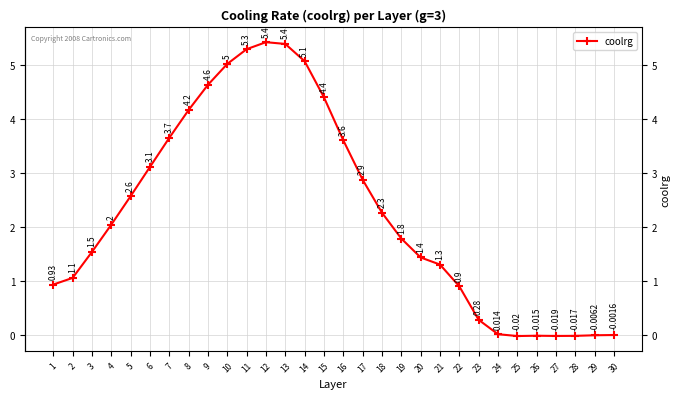

Does the chart have visible grid lines?

Yes